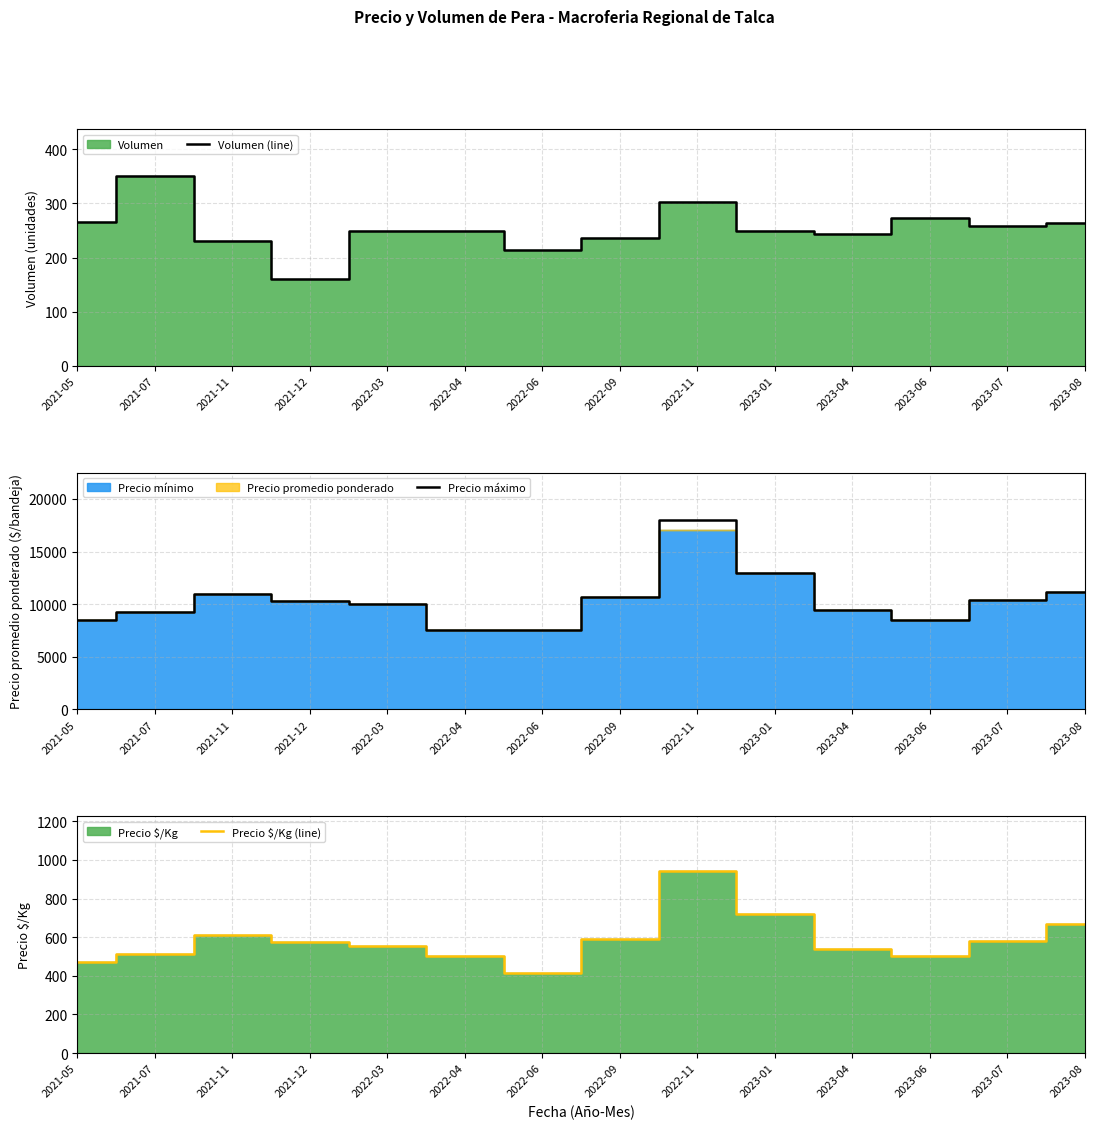

Rank the series at 2021-07 from lowest to highest value.

Volumen (line), Precio $/Kg (line), Precio máximo